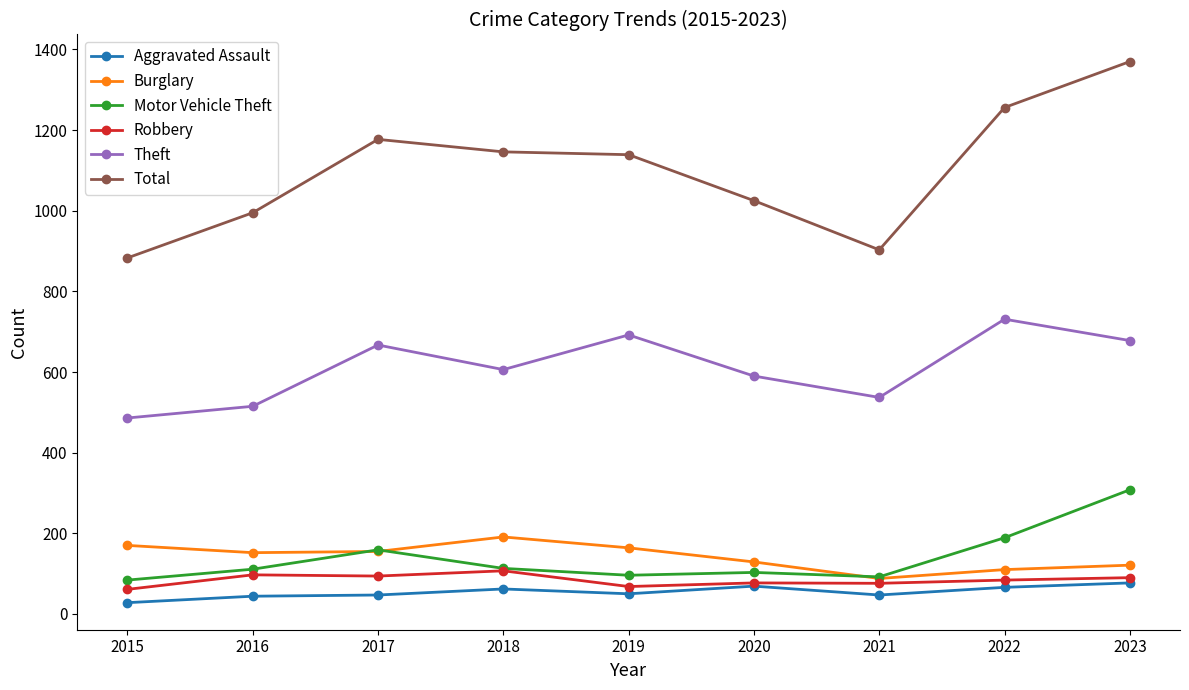

The value of Theft at 2019 is 475. True or false?

False